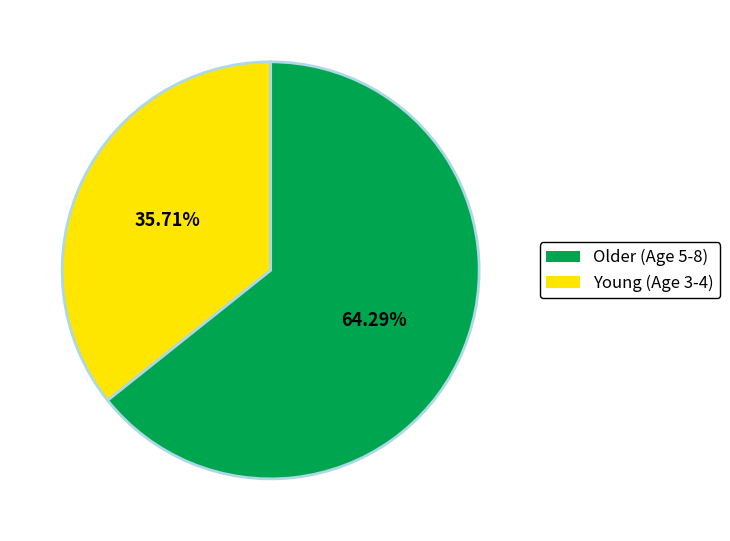

Is there any slice that represents more than half of the pie?

Yes